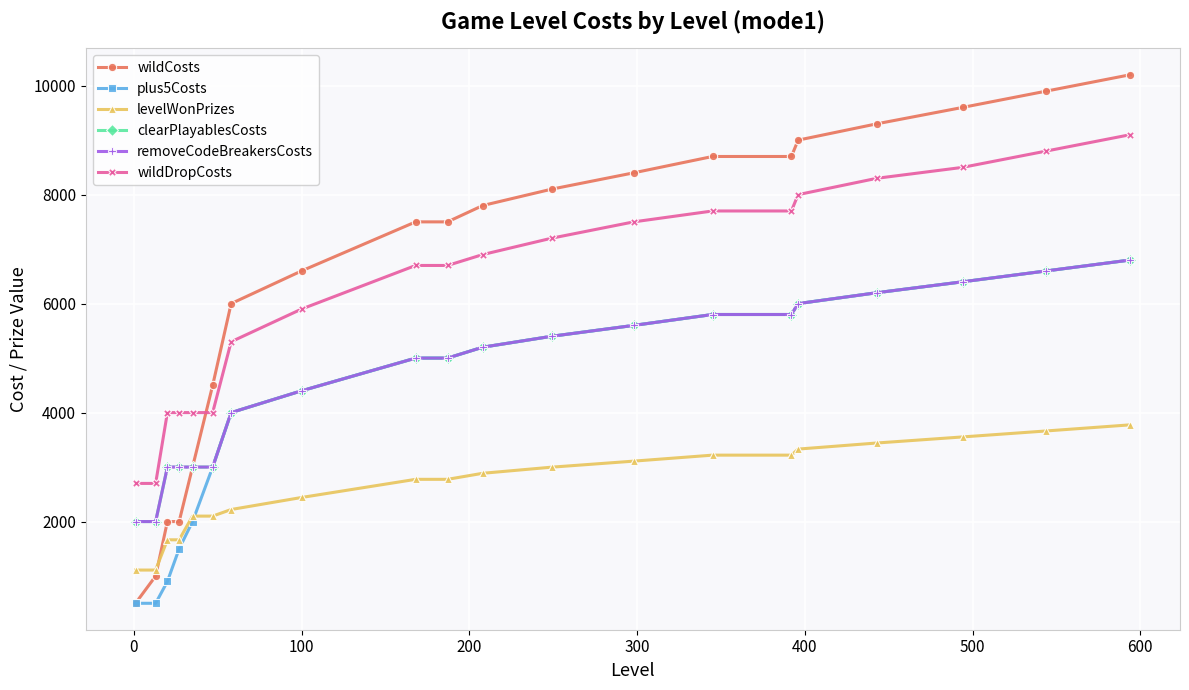

Which series has the largest total across all categories?

wildCosts